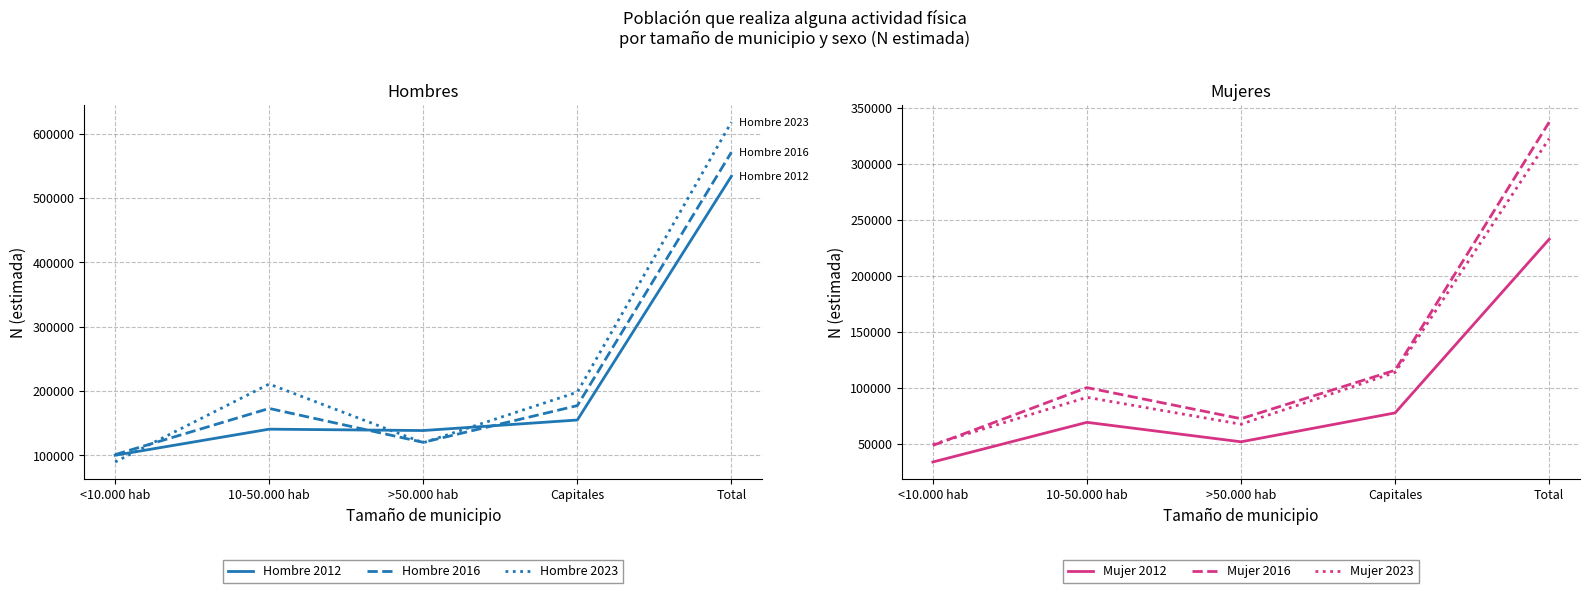

How many series are shown in this chart?

6